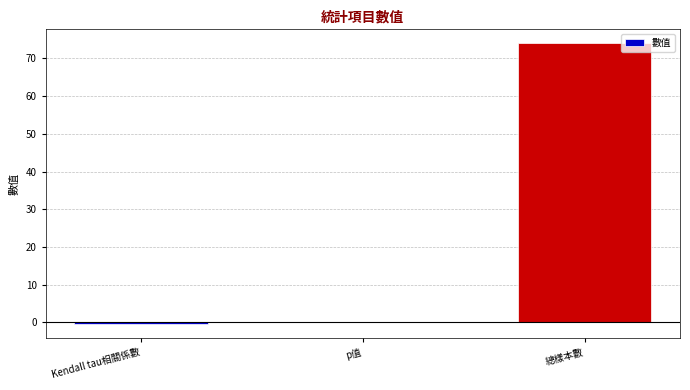

The value at 總樣本數 is 74.0. True or false?

True